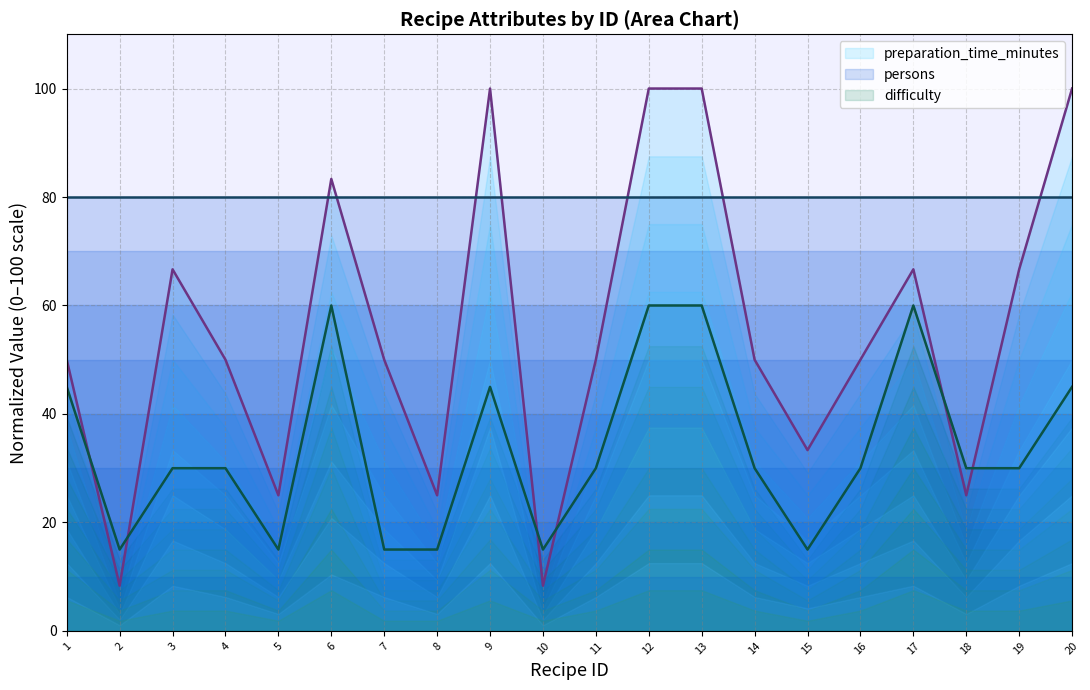

What is the sum of all persons (top) values?

1600.0